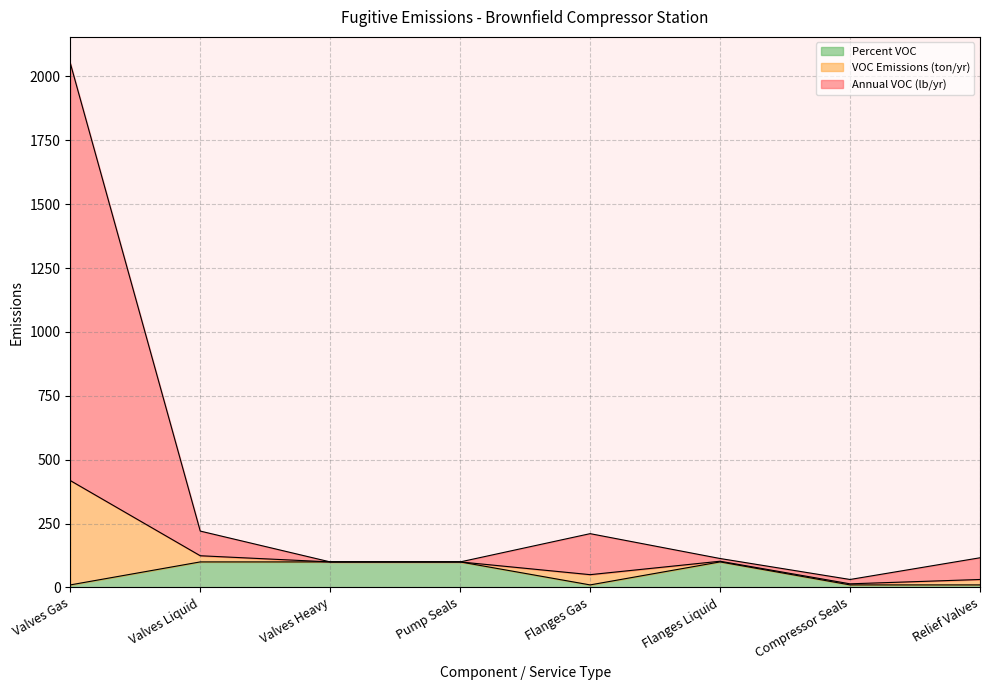

Does the chart display data point markers on the line(s)?

No